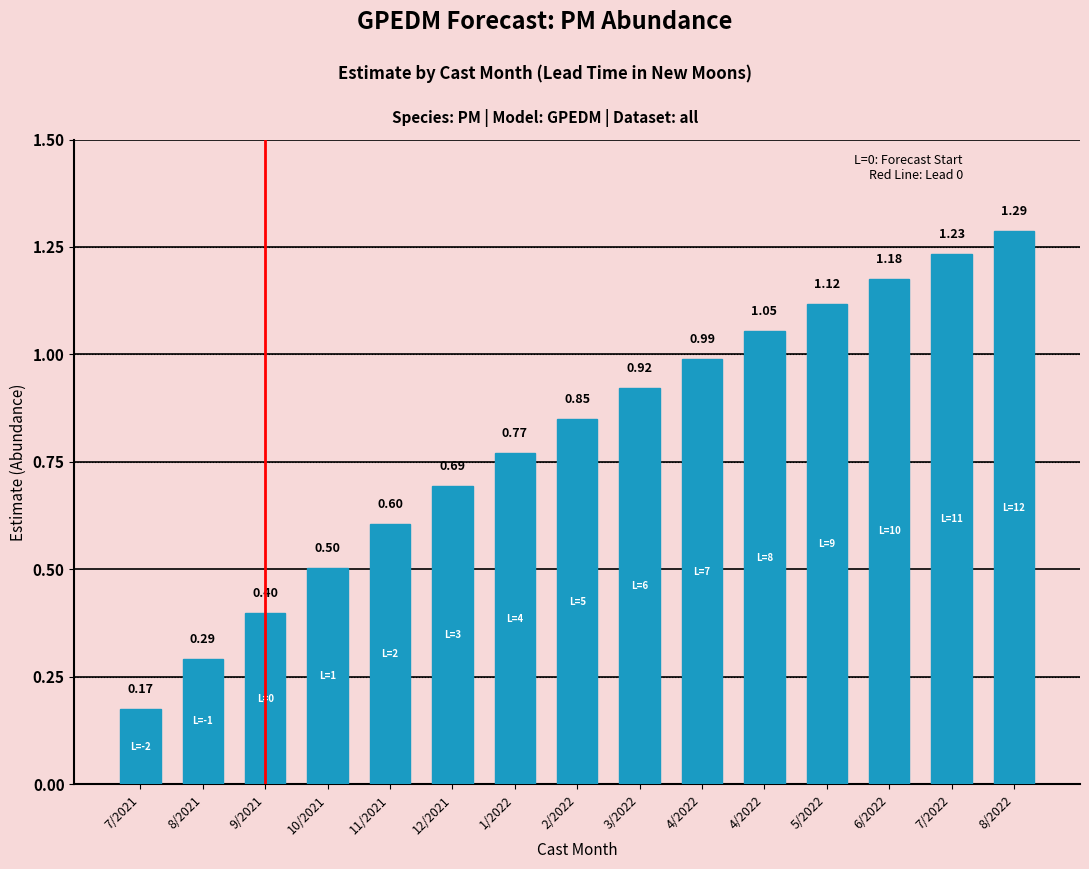

What value does the data have at 10/2021?

0.5